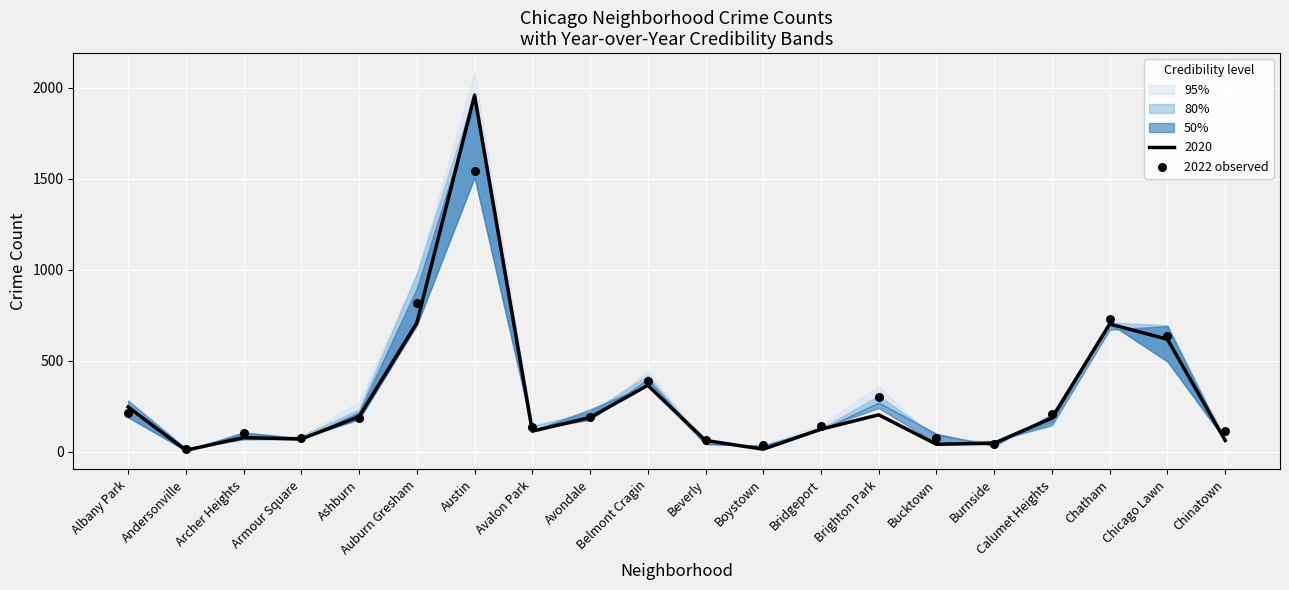

Which has a higher value, Austin or Beverly?

Austin